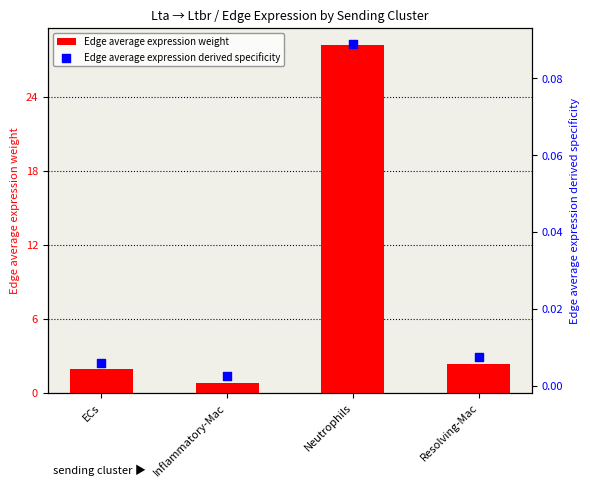

At which category is the sum across all series the highest?

Neutrophils